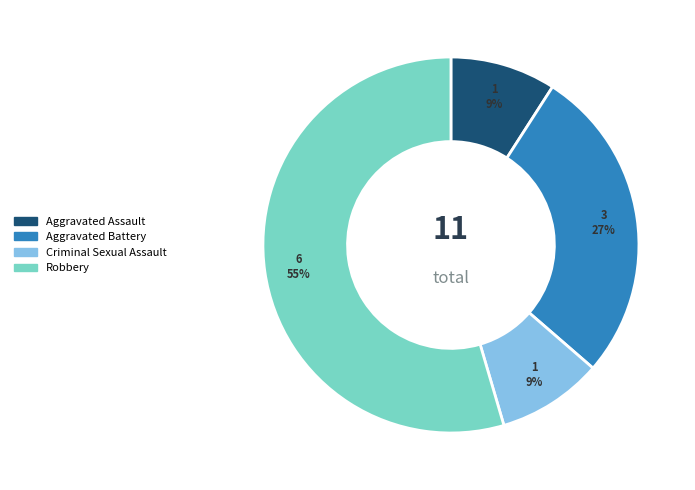

Which slice represents more than half of the pie?

Robbery